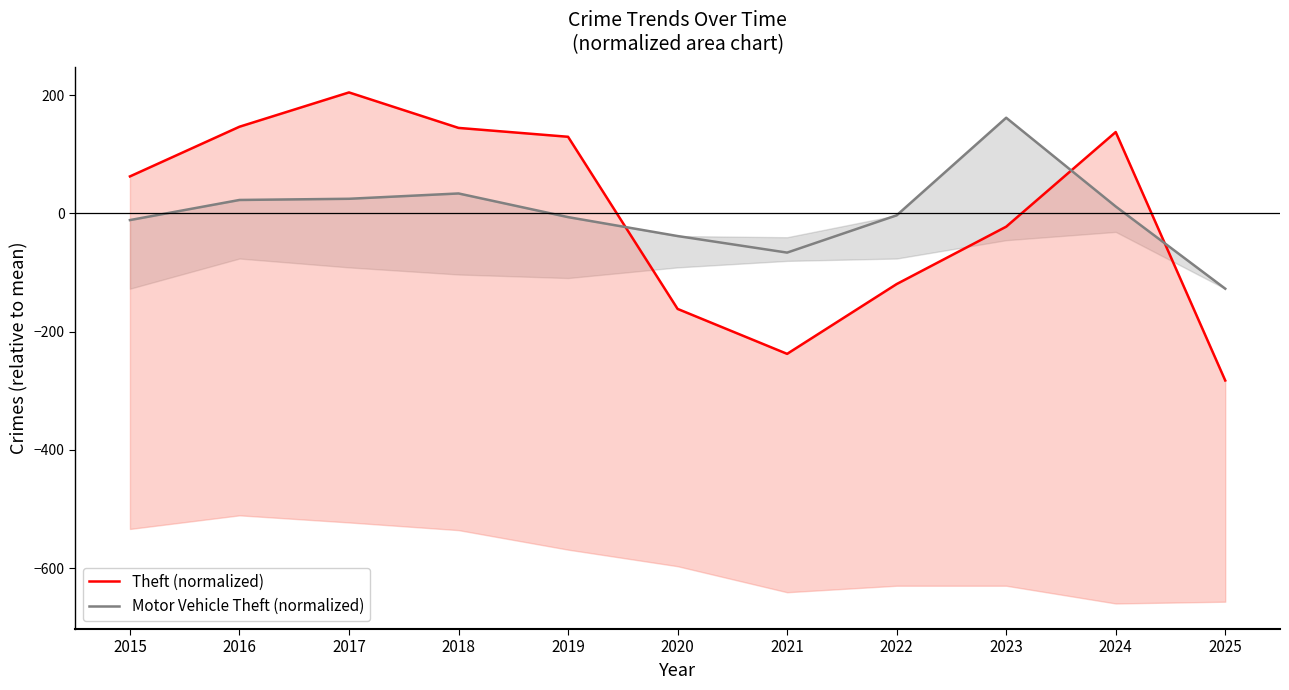

How many values in the Motor Vehicle Theft (normalized) series exceed -3?

5